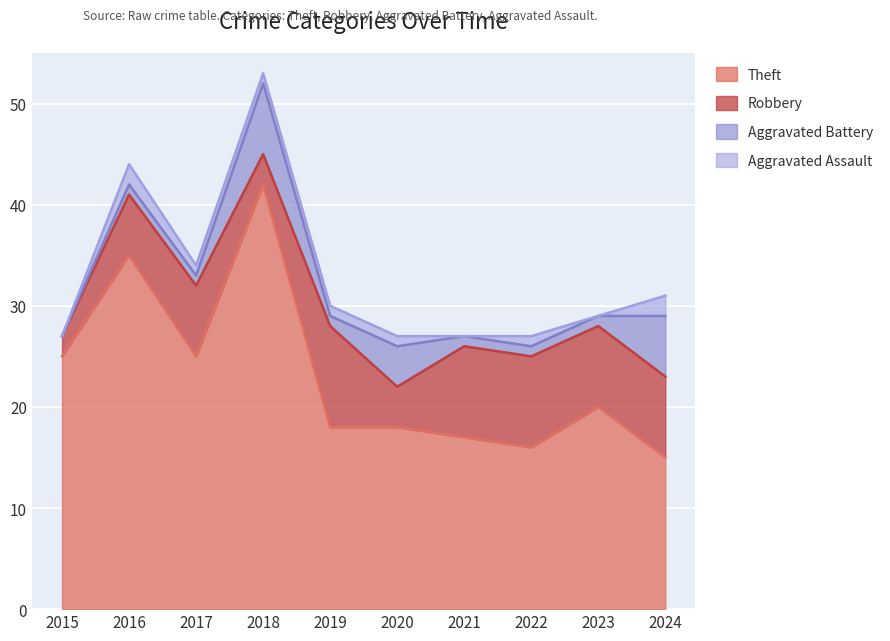

What is the total value across all series at 2018?

53